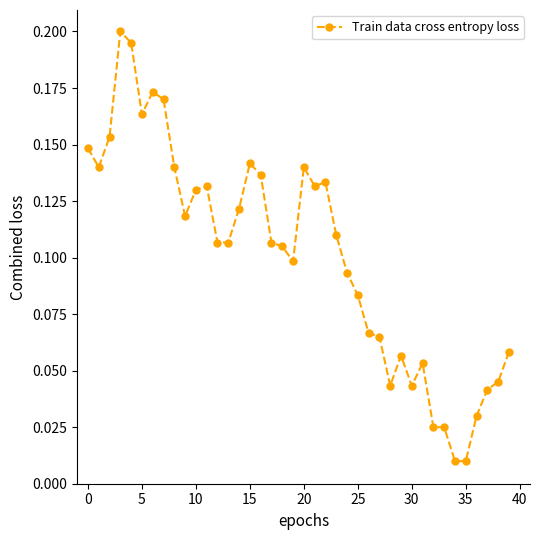

What is the sum of all values?

4.1